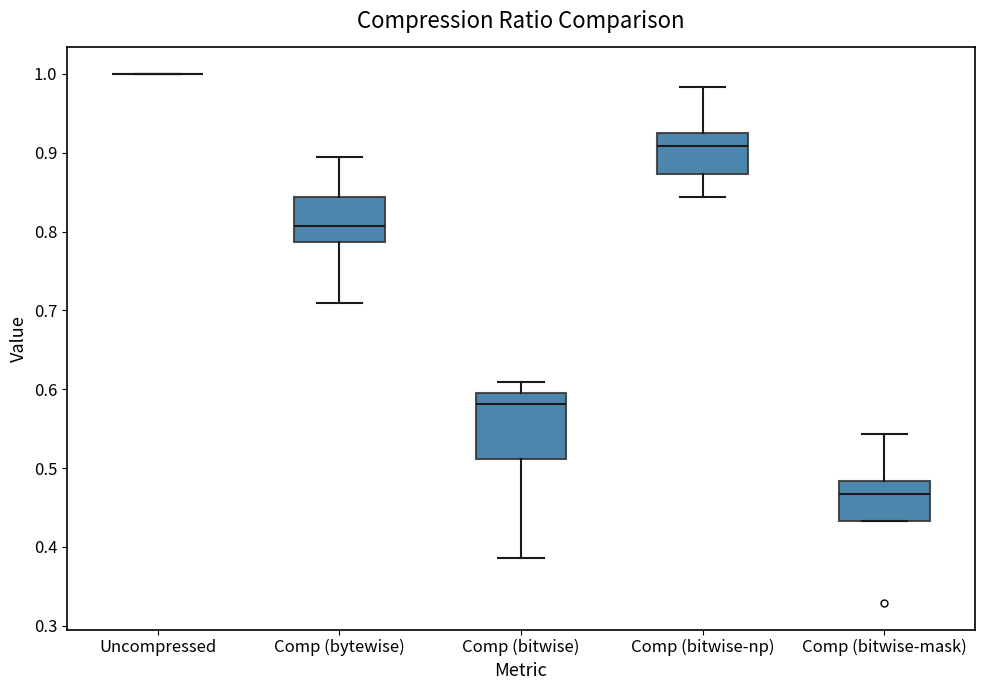

Comparing the boxes themselves (not the whiskers), which one is the tallest?

Comp (bitwise)